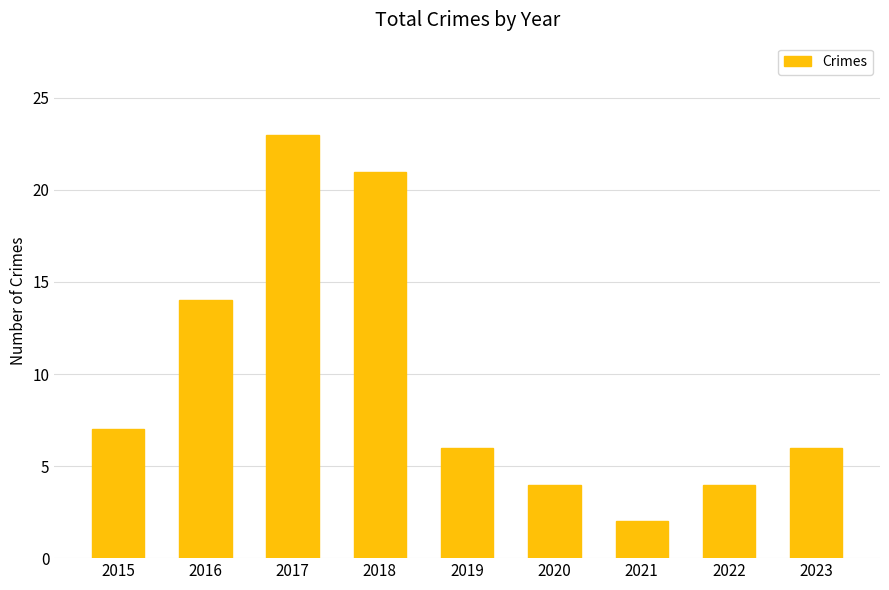

Reading right to left, extract all data points from this chart.

2023=6	2022=4	2021=2	2020=4	2019=6	2018=21	2017=23	2016=14	2015=7